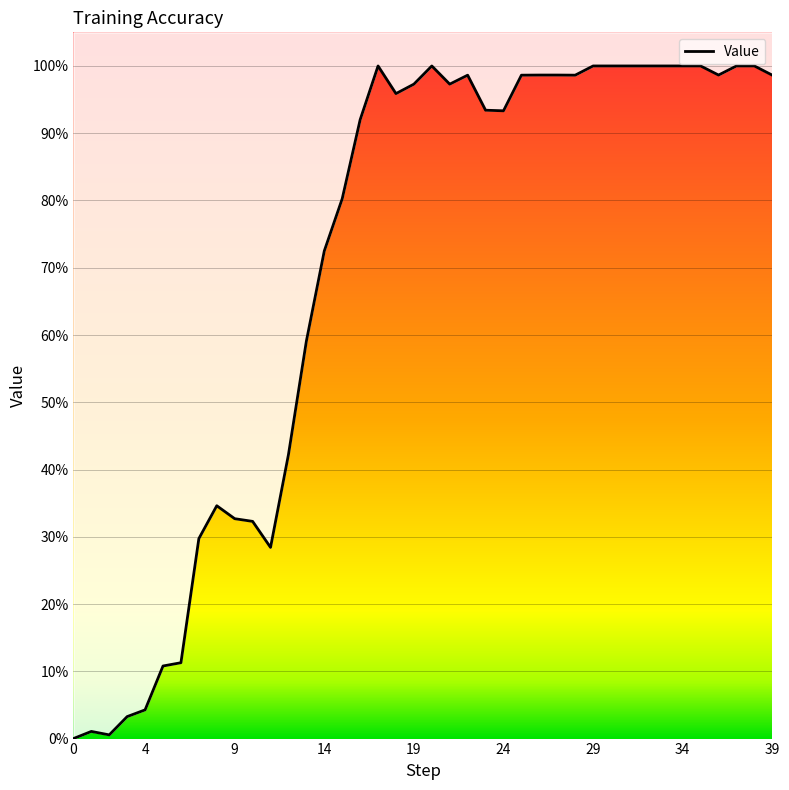

Which has a higher value, 32 or 10?

32